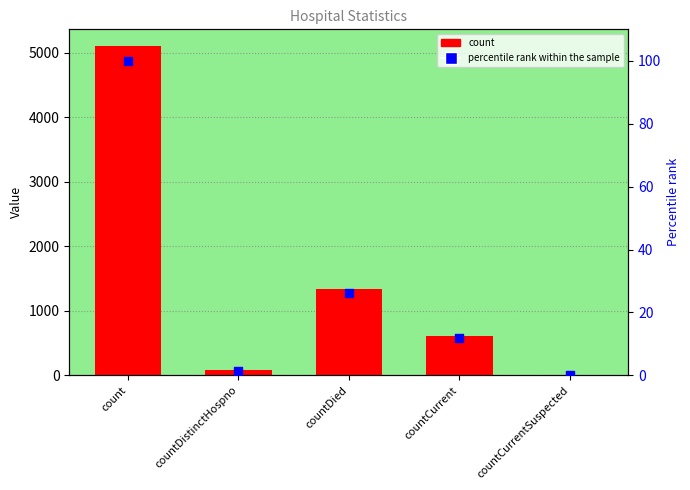

Which series contains the highest Y value?

count